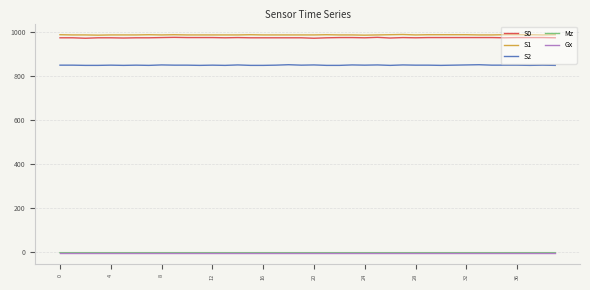

What is the lowest value of the S2 series?

848.0